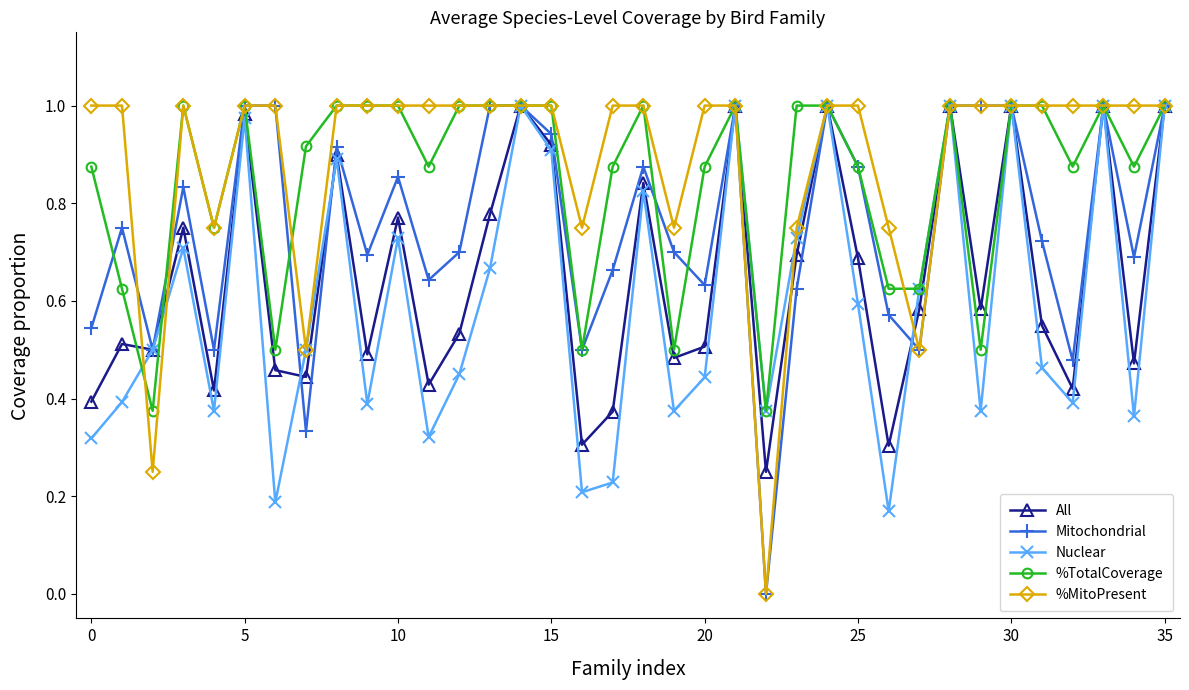

What are all the series names shown in the legend?

All, Mitochondrial, Nuclear, %TotalCoverage, %MitoPresent